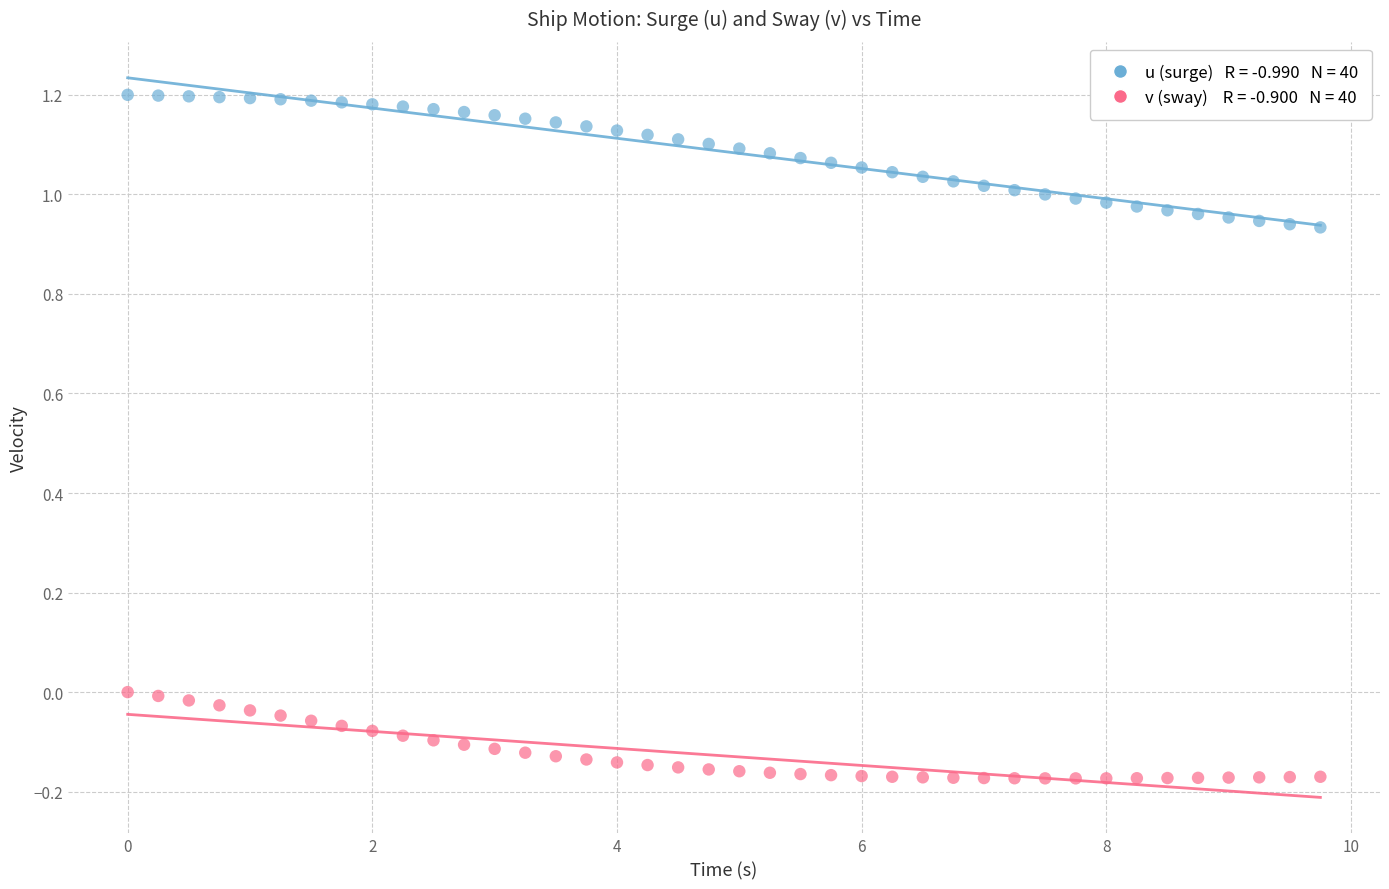

Across all data points, what is the range of Y values (max minus min)?

1.4